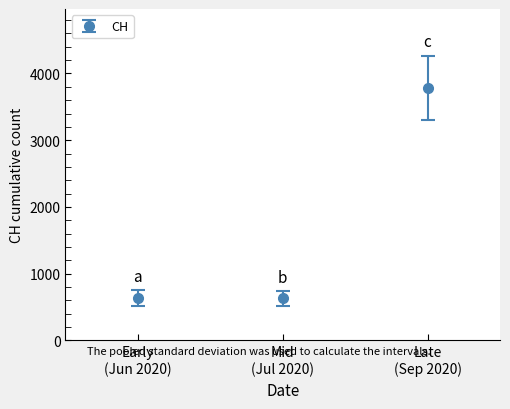

What is the value of the 3rd point from the left?

3786